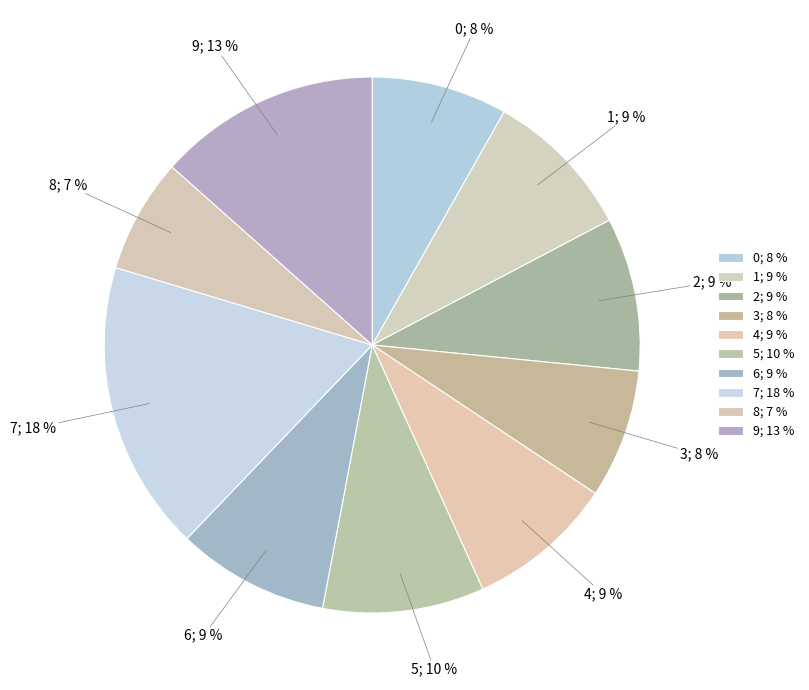

Which slice is the largest?

7